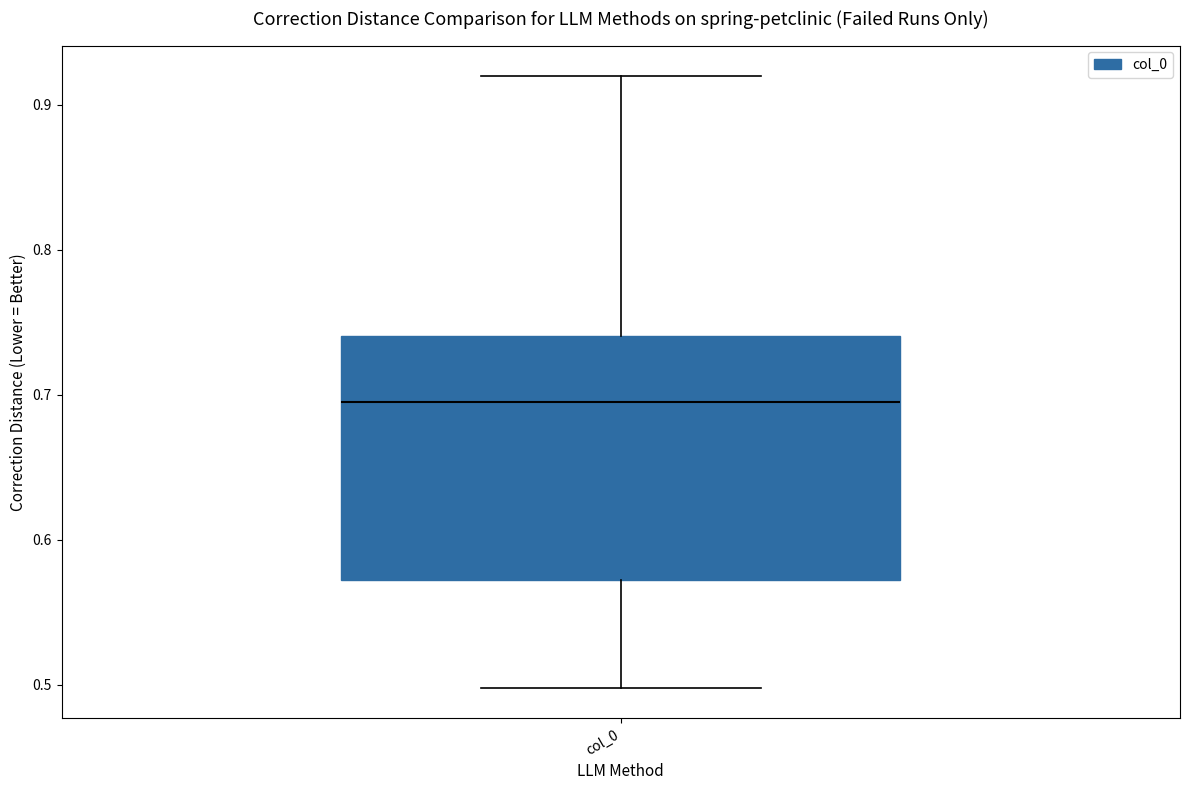

Where is the upper edge of the box for col_0 on the y-axis? The values are not printed on the chart, so give them approximately, as read against the axis.

0.74